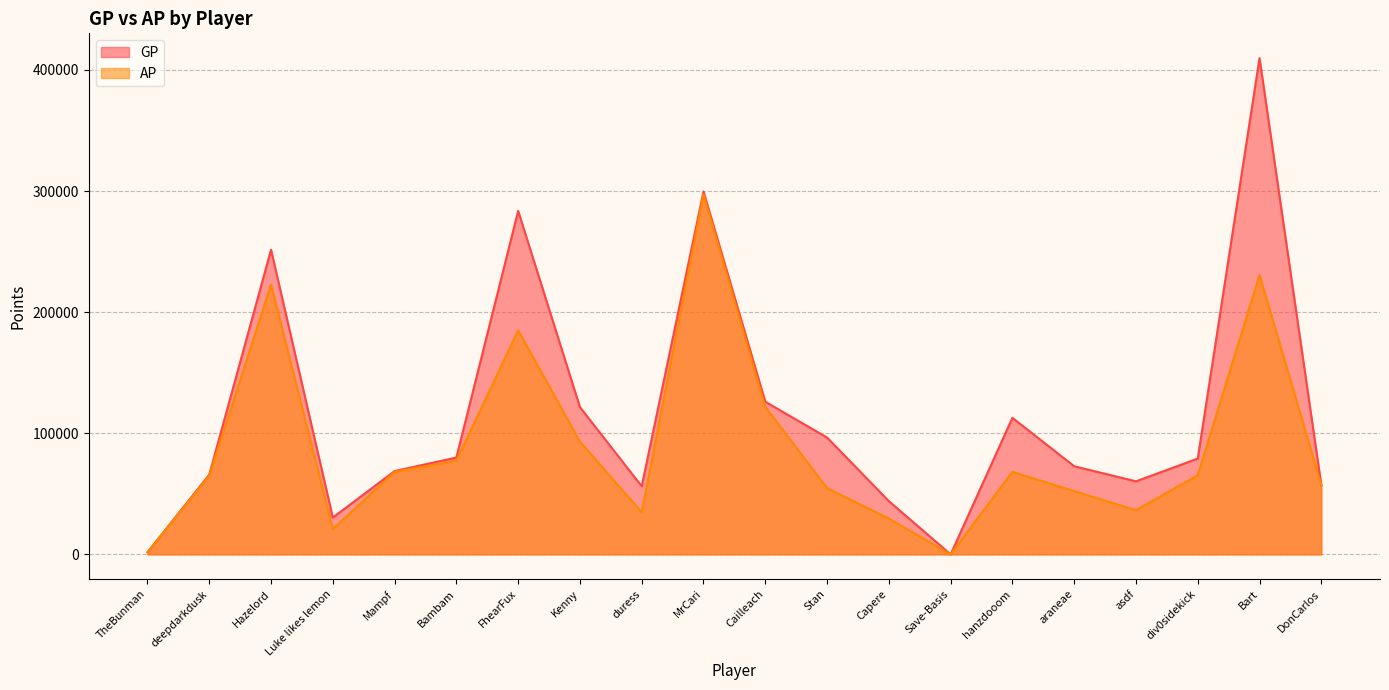

How many positive values does the AP series have?

19